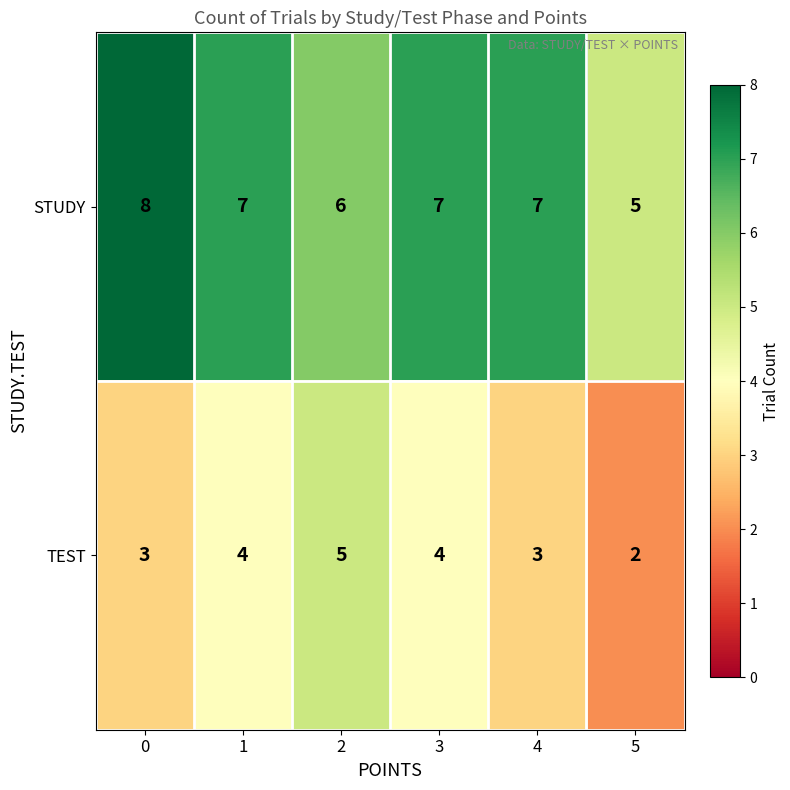

What is the total value across all series at 5?

7